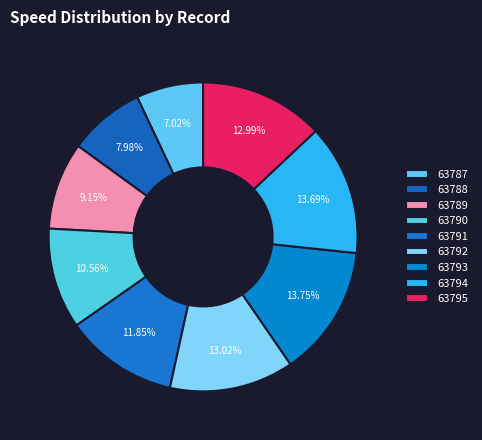

Combined, do 63788 and 63792 account for over 50%?

No